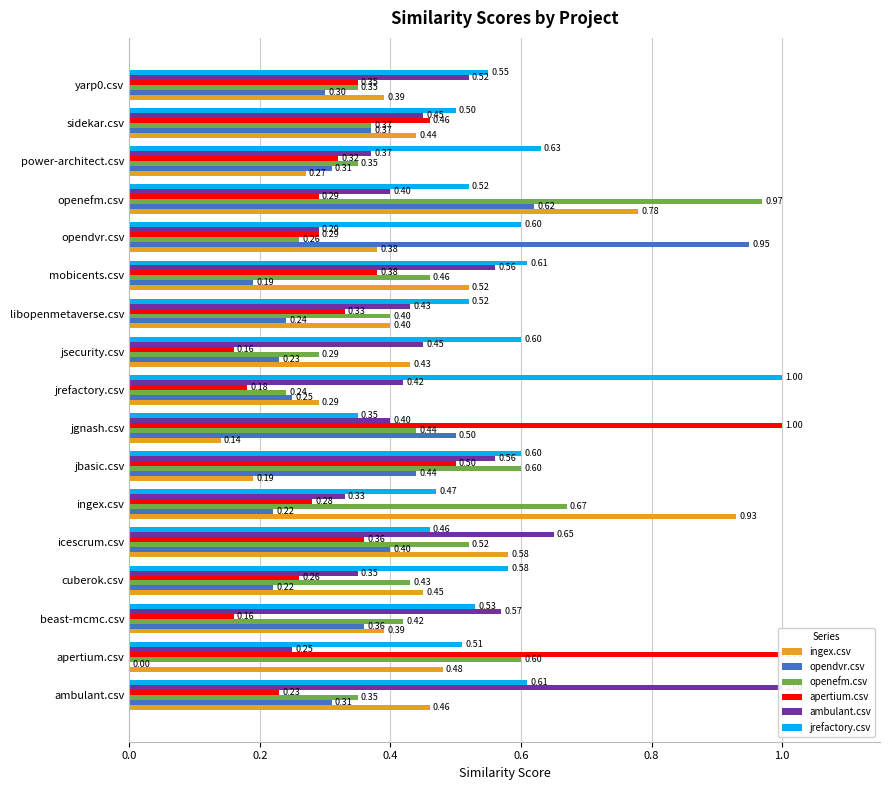

Rank the series by their maximum value, from lowest to highest.

ingex.csv, opendvr.csv, openefm.csv, apertium.csv, ambulant.csv, jrefactory.csv